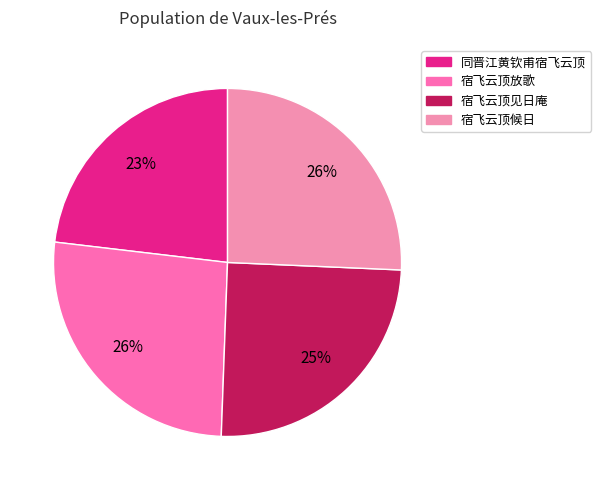

How many segments does this pie chart have?

4